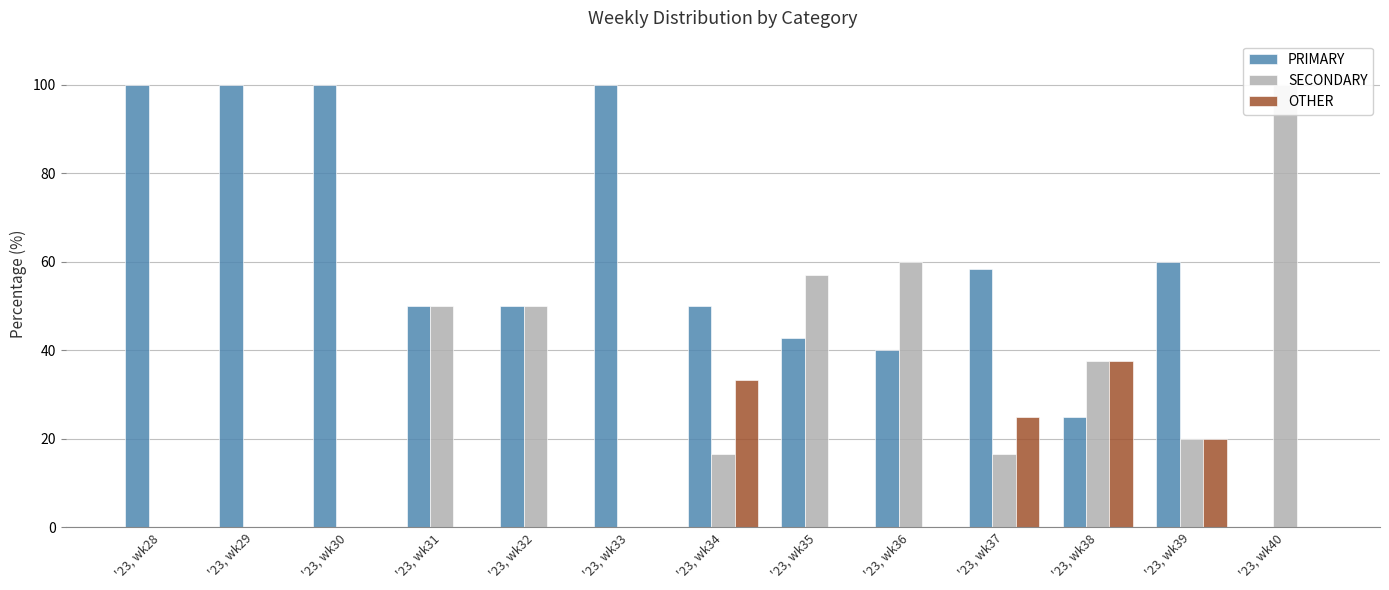

The OTHER series shows 0.0 at '23, wk40. True or false?

True